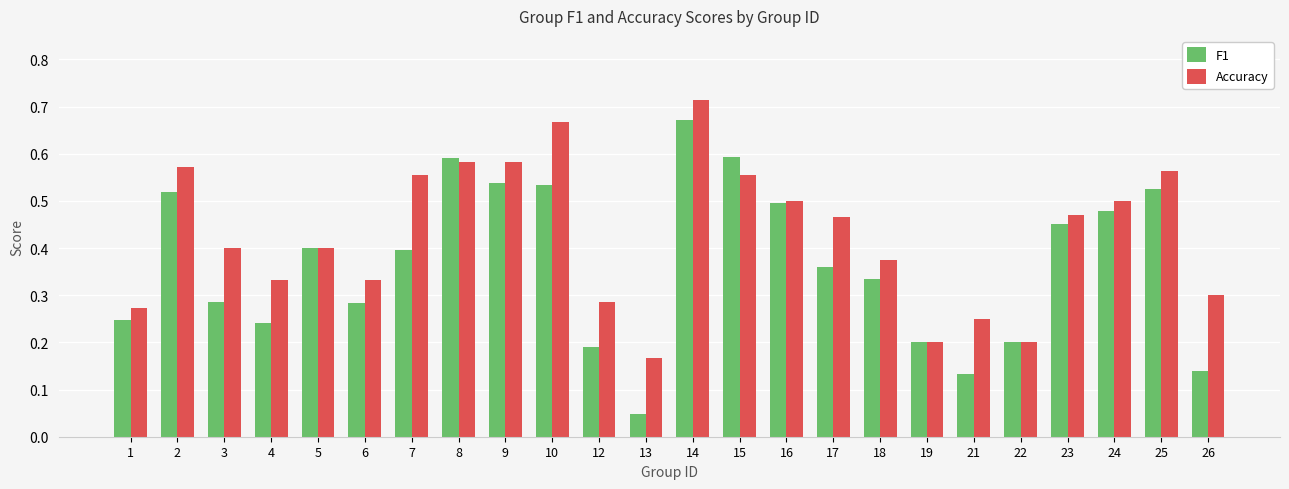

Which category has the lowest value in the F1 series?

13